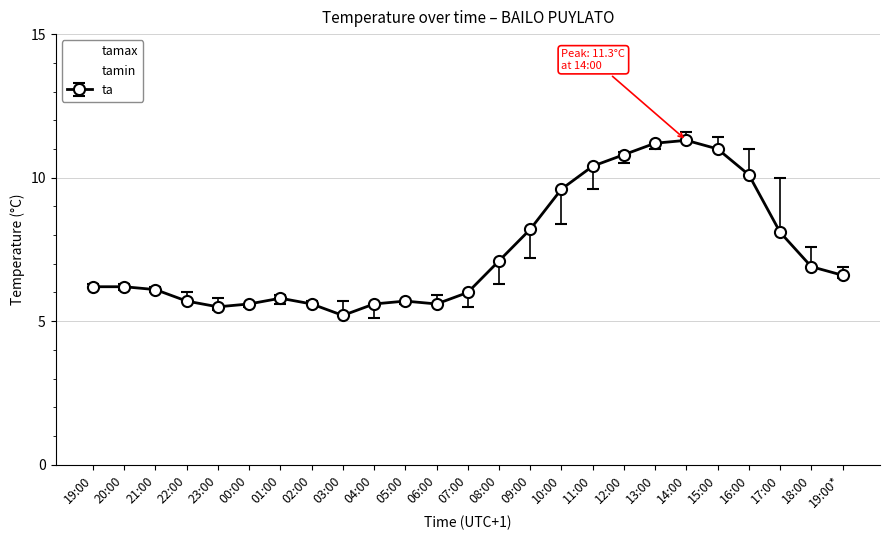

What is the smallest value displayed?

5.1